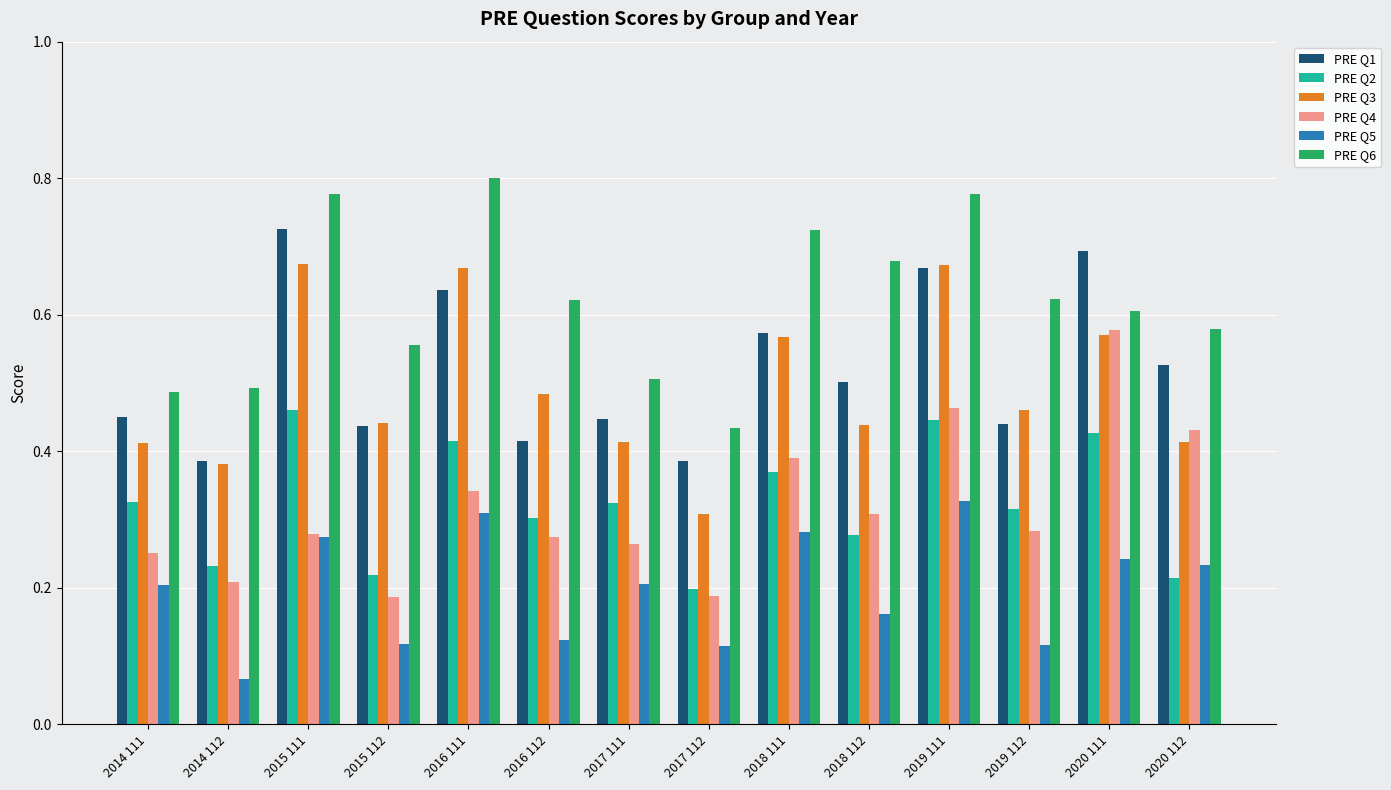

What is the sum of all PRE Q1 values?

7.3